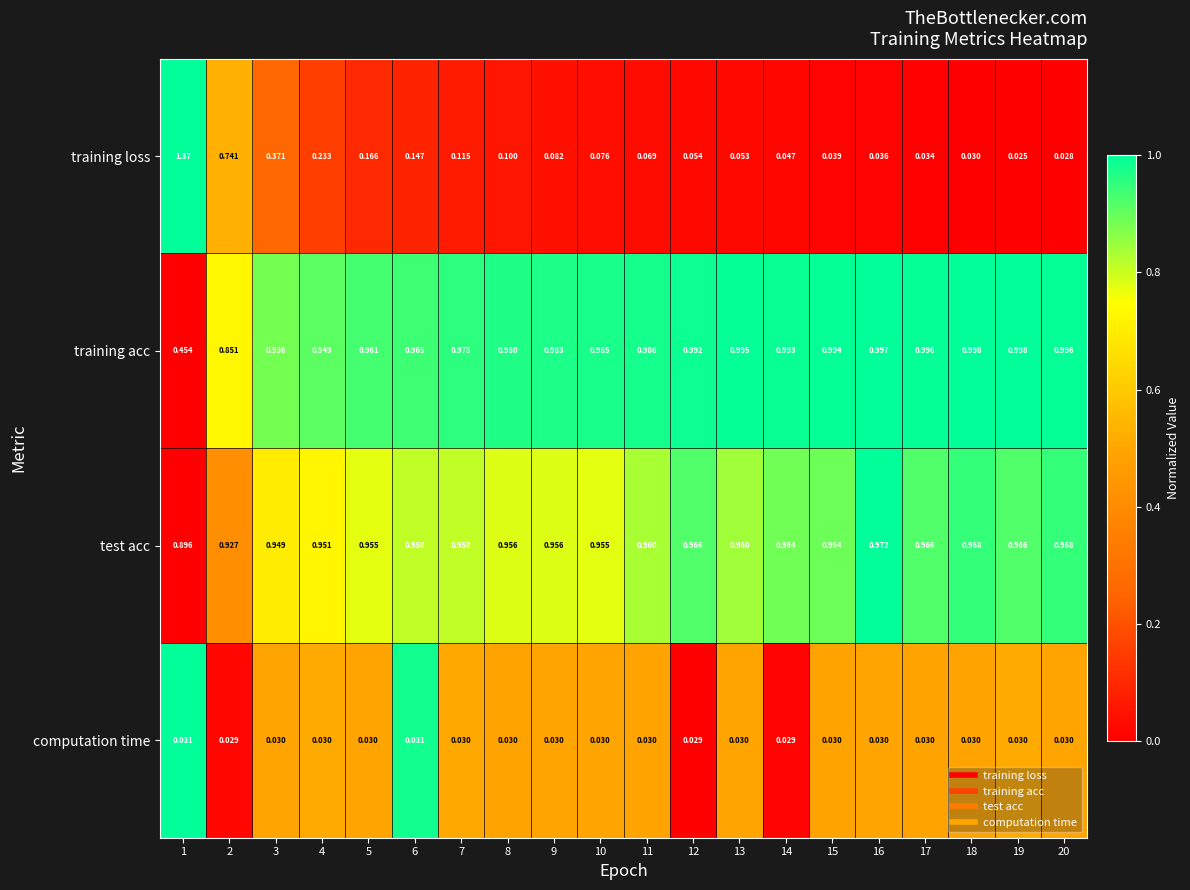

Rank the series by their maximum value, from lowest to highest.

computation time, test acc, training acc, training loss